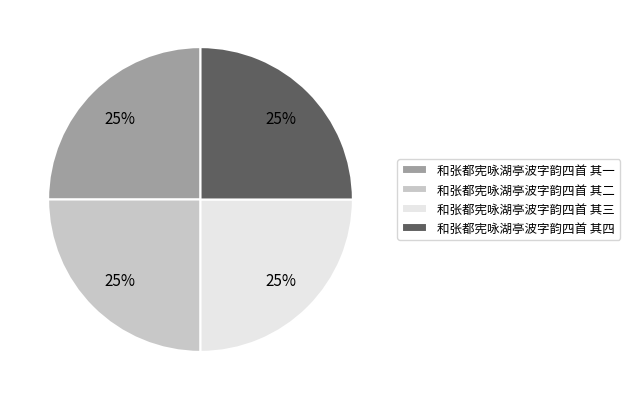

Is it true that 和张都宪咏湖亭波字韵四首 其二 is 25% of the pie?

True